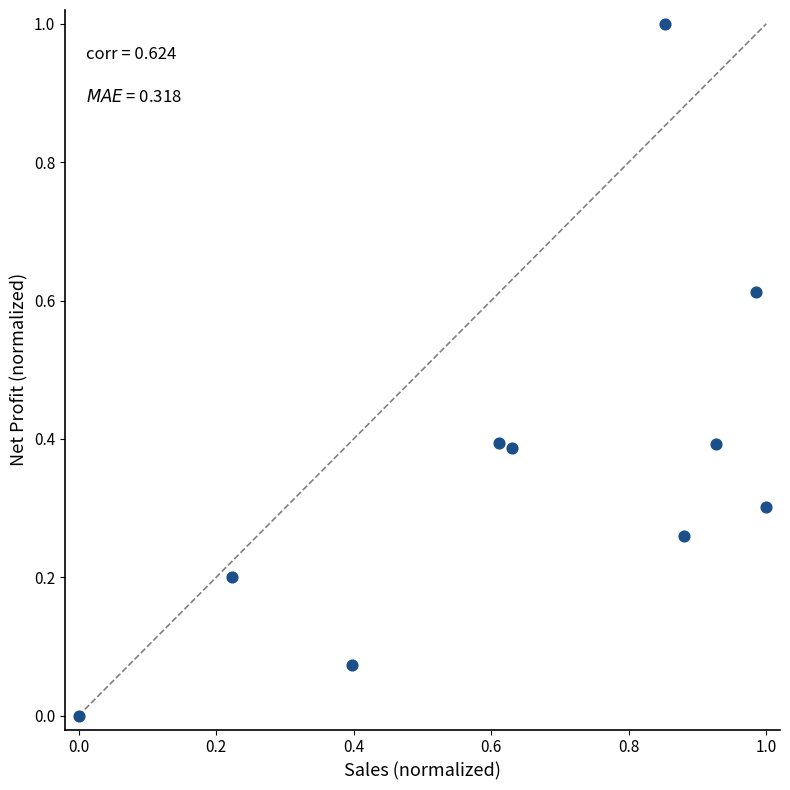

What is the range of Y values (max minus min)?

1.0